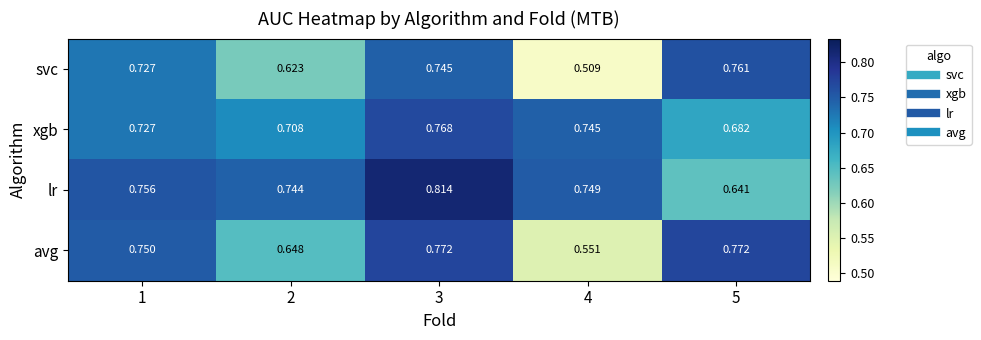

Is the value of lr at 3 greater than the value of svc at 5?

Yes